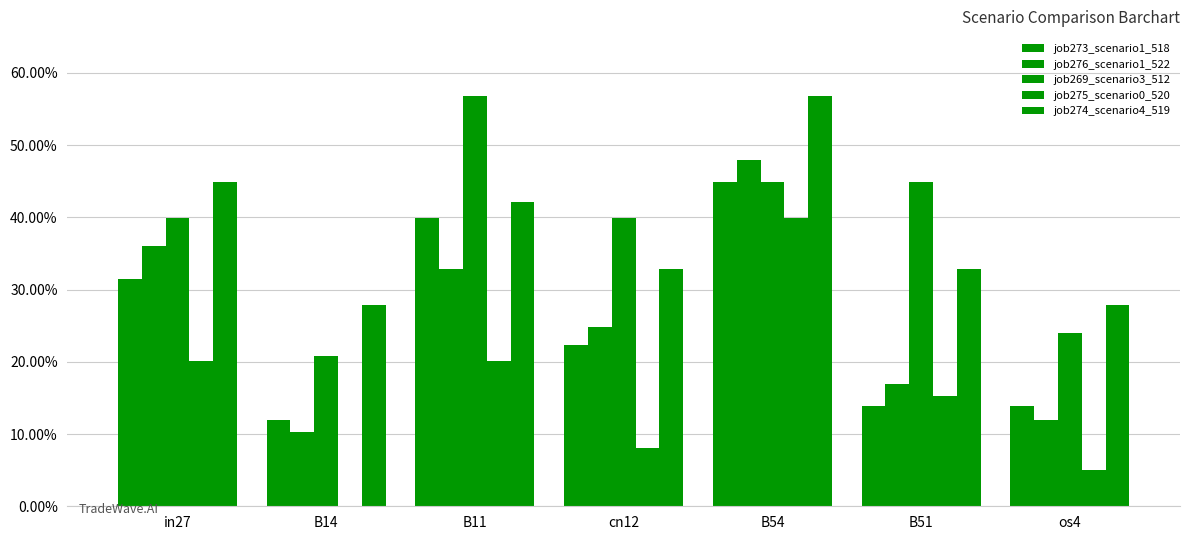

What is the difference between the maximum and minimum values in the job274_scenario4_519 series?

0.3